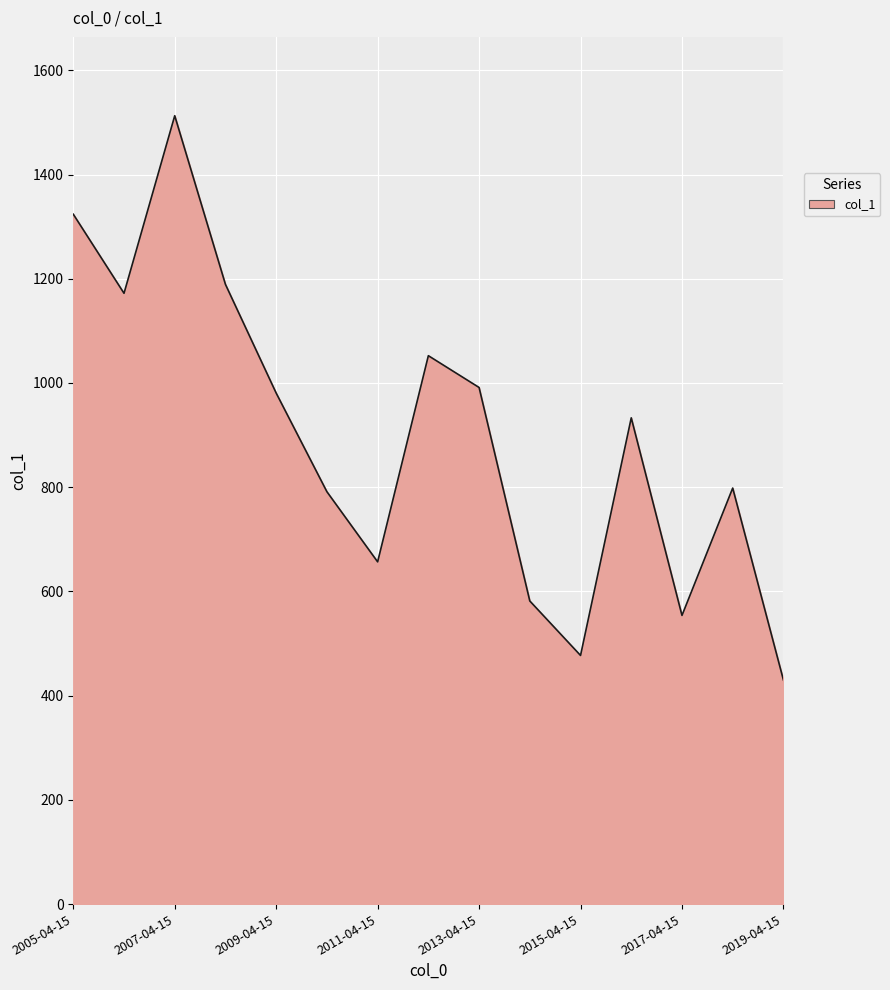

What is the smallest value displayed?

430.0